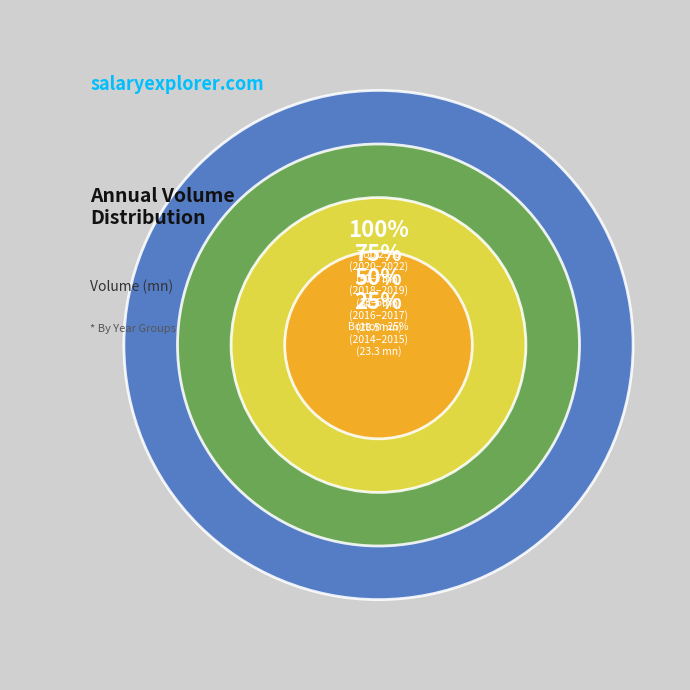

To the nearest percent, what percentage of the pie is 2014?

8%